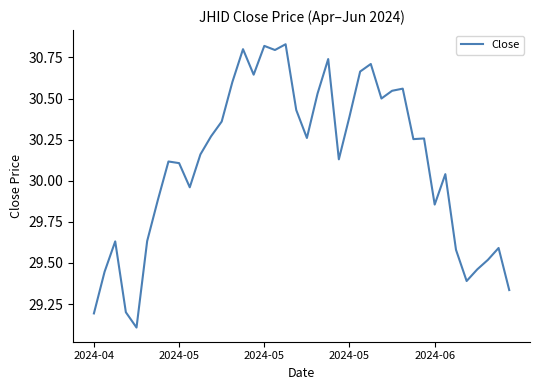

What is the smallest value displayed?

29.1